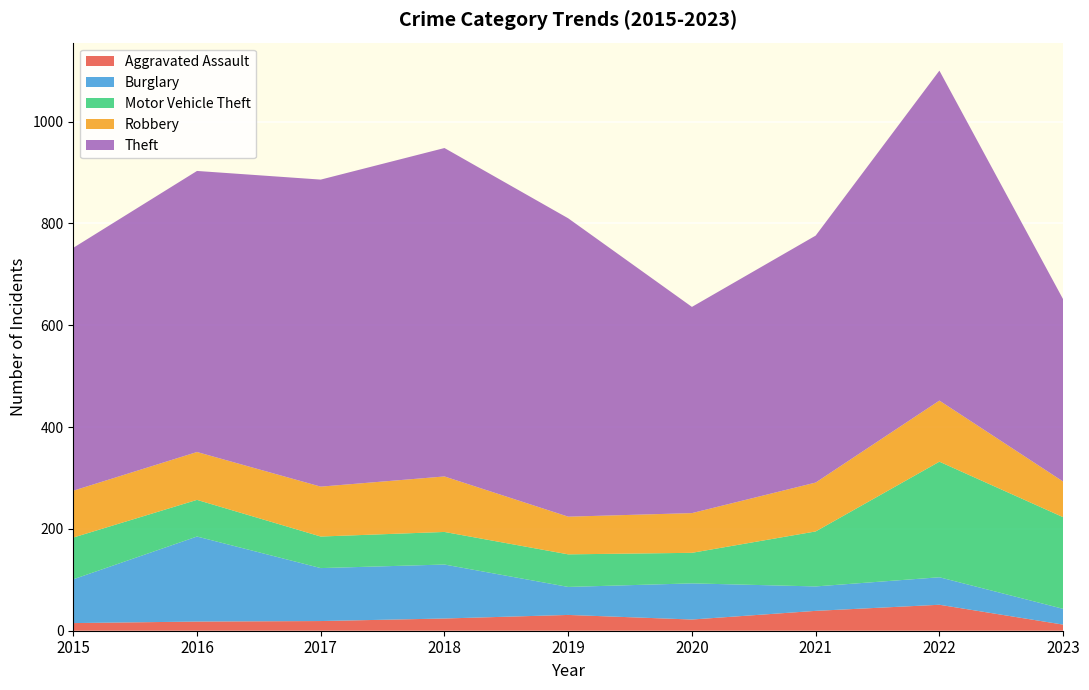

Reading right to left, list all the values displayed in this chart.

Aggravated Assault: 2023=12	2022=51	2021=39	2020=22	2019=31	2018=24	2017=19	2016=18	2015=15
Burglary: 2023=31	2022=54	2021=48	2020=71	2019=55	2018=106	2017=104	2016=167	2015=86
Motor Vehicle Theft: 2023=180	2022=227	2021=108	2020=60	2019=64	2018=64	2017=62	2016=72	2015=82
Robbery: 2023=70	2022=120	2021=96	2020=78	2019=74	2018=109	2017=98	2016=94	2015=92
Theft: 2023=358	2022=648	2021=485	2020=405	2019=586	2018=645	2017=603	2016=552	2015=477